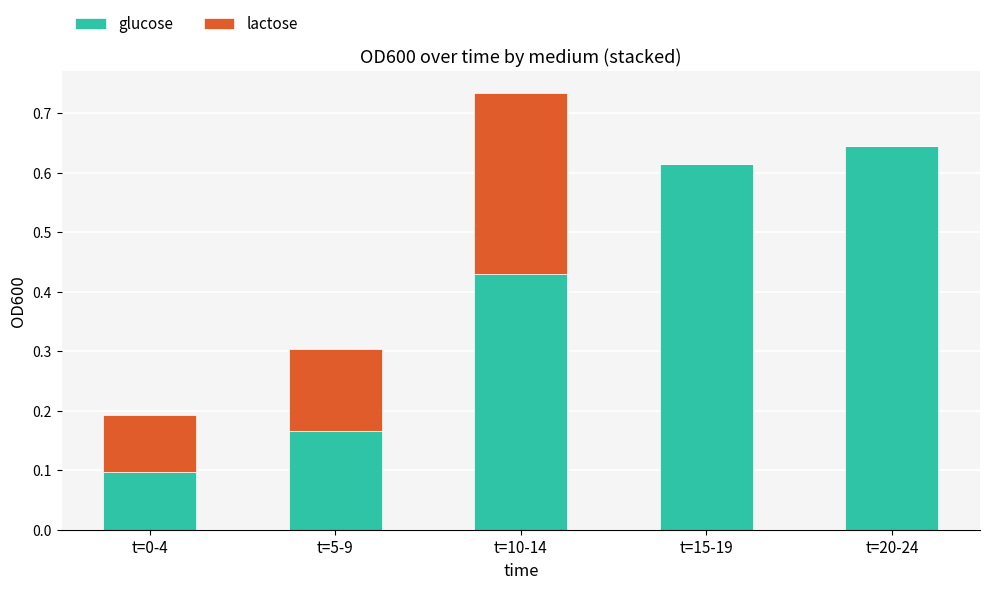

The glucose series shows 0.1 at t=0-4. True or false?

True